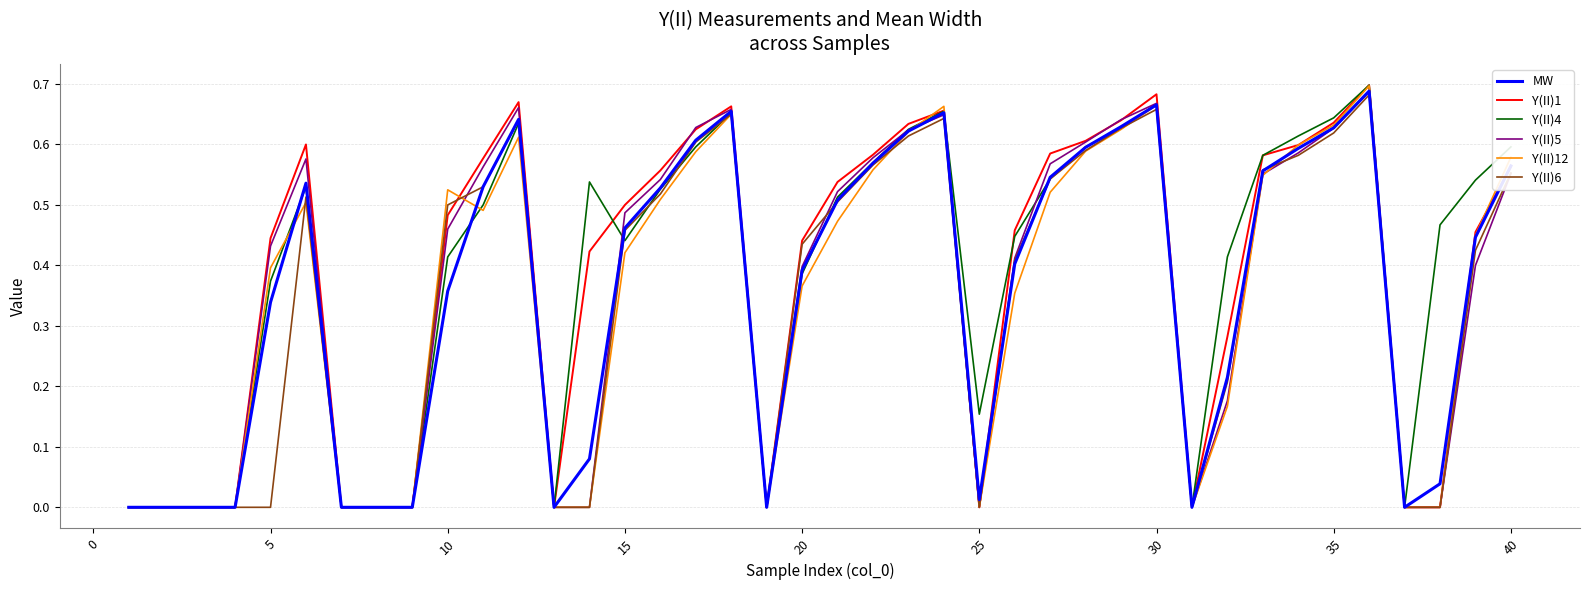

Count the Y(II)12 values in the range 0 to 1.

40